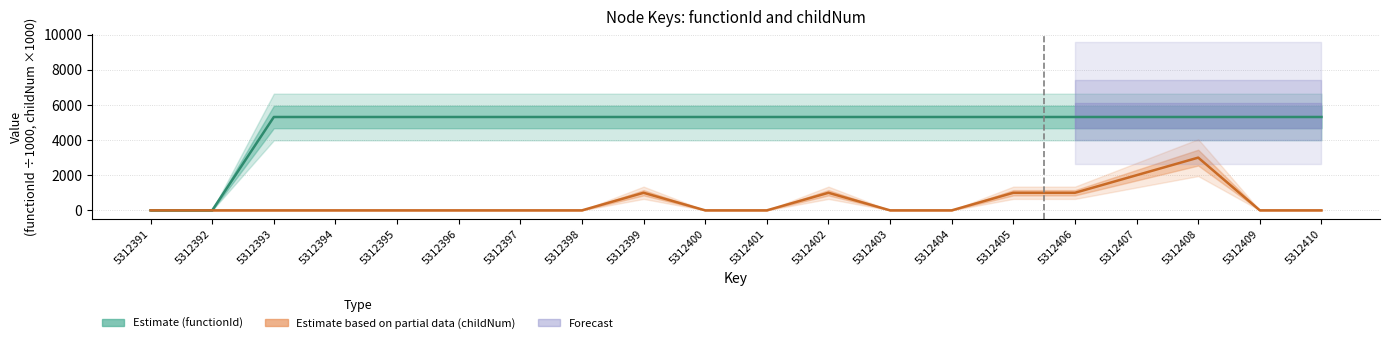

How many lines are shown in the chart?

2